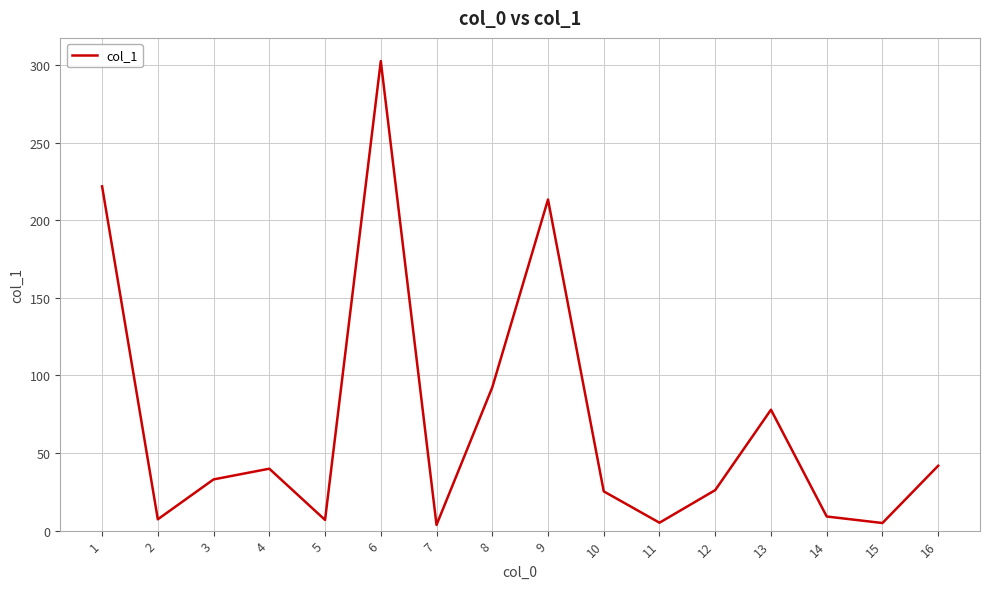

How many lines are shown in the chart?

1